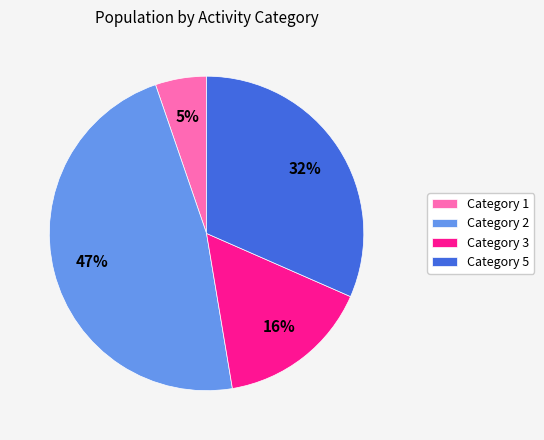

What is the smallest slice in the pie chart?

Category 1